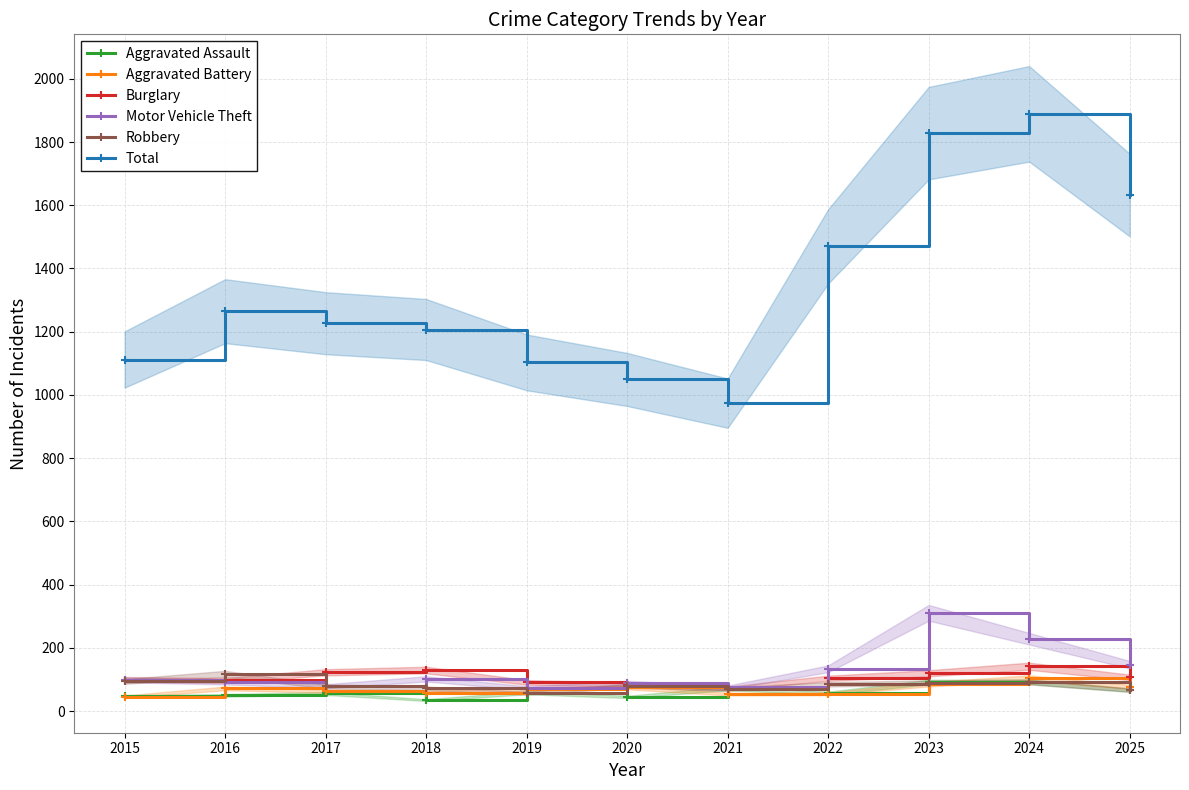

What is the smallest value displayed?

35